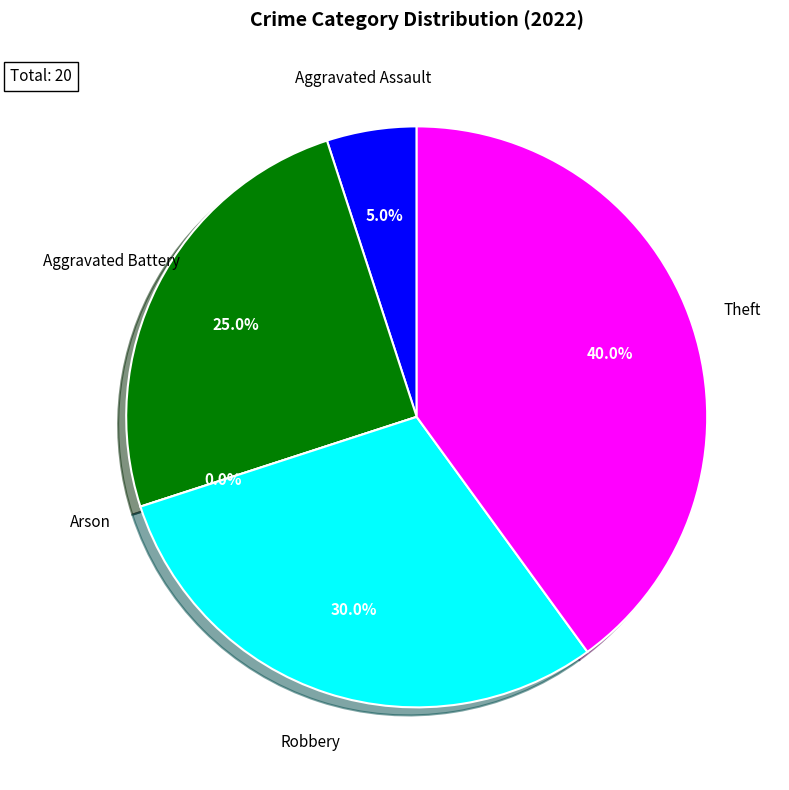

To the nearest percent, what portion does Aggravated Assault represent?

5%